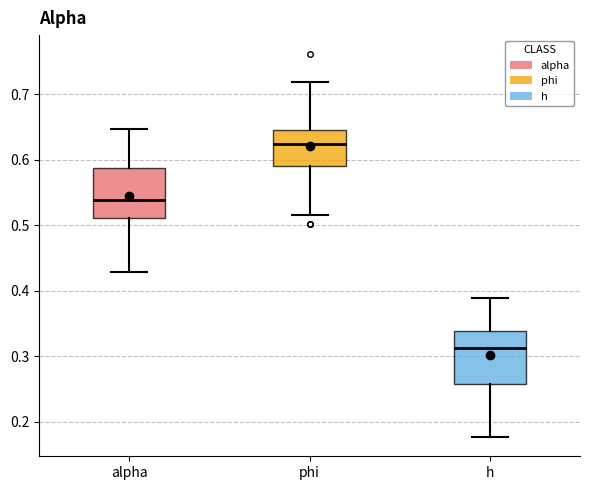

Reading left to right, transcribe this box plot: for each box, give where its median line is, the range the box spans, and where its two whiskers end, as read against the y-axis. The values are not printed on the chart, so give them approximately, as read against the axis.

alpha: median 0.54, box 0.51 to 0.59, whiskers 0.43 to 0.65
phi: median 0.62, box 0.59 to 0.65, whiskers 0.52 to 0.72
h: median 0.31, box 0.26 to 0.34, whiskers 0.18 to 0.39